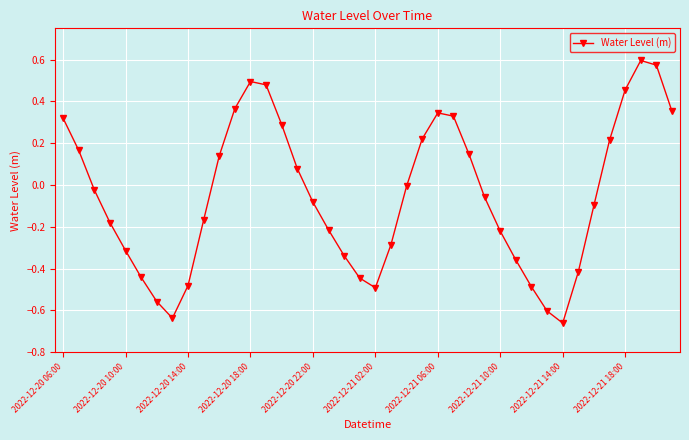

How many data points does each series have?

40